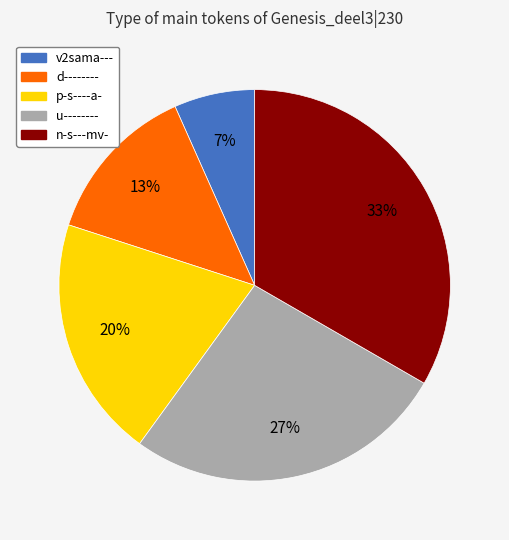

To the nearest percent, what percentage of the pie is d--------?

13%